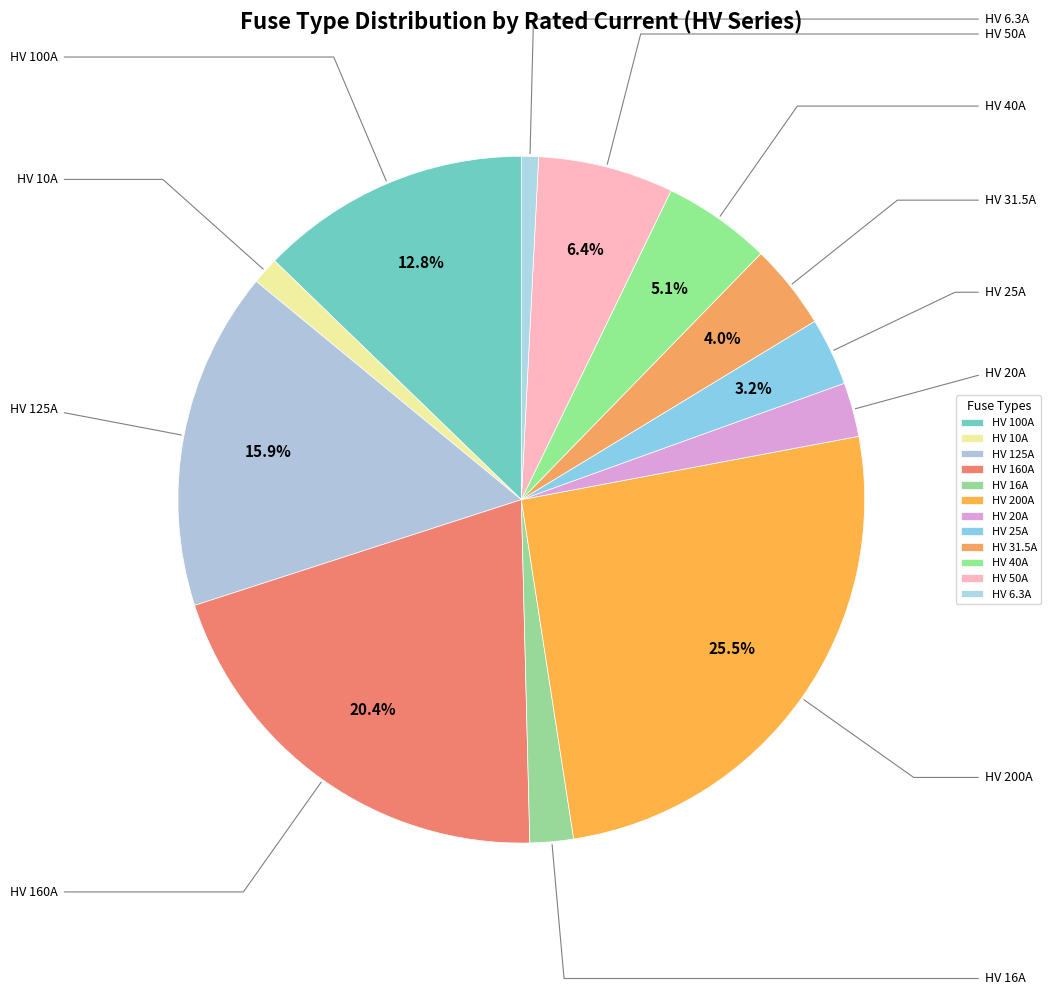

Which has a higher value, HV 10A or HV 31.5A?

HV 31.5A